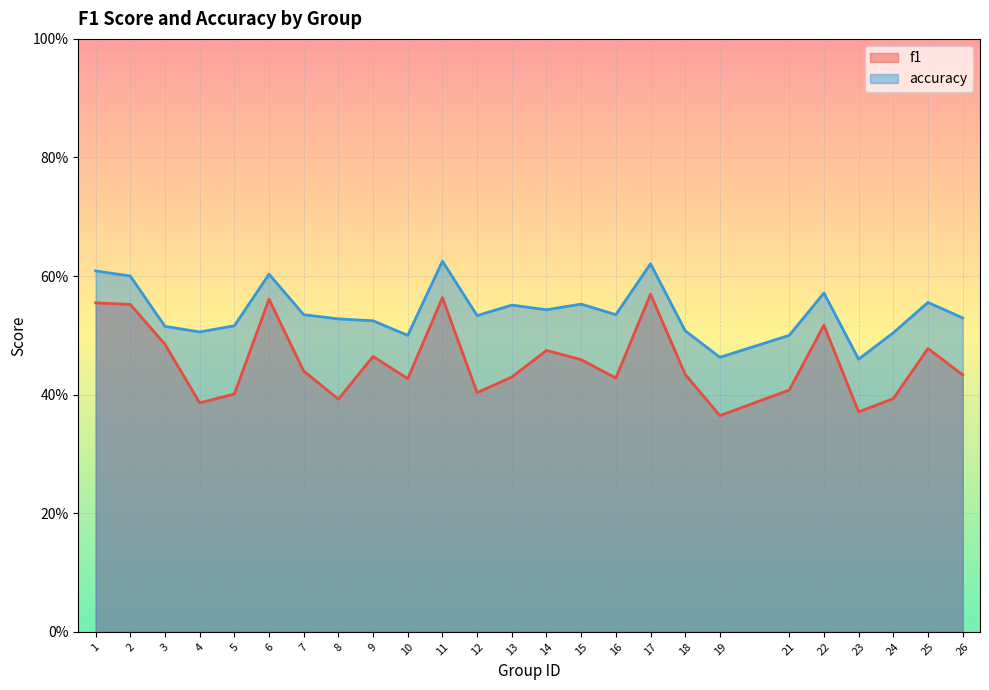

At which label does f1 reach its minimum?

19